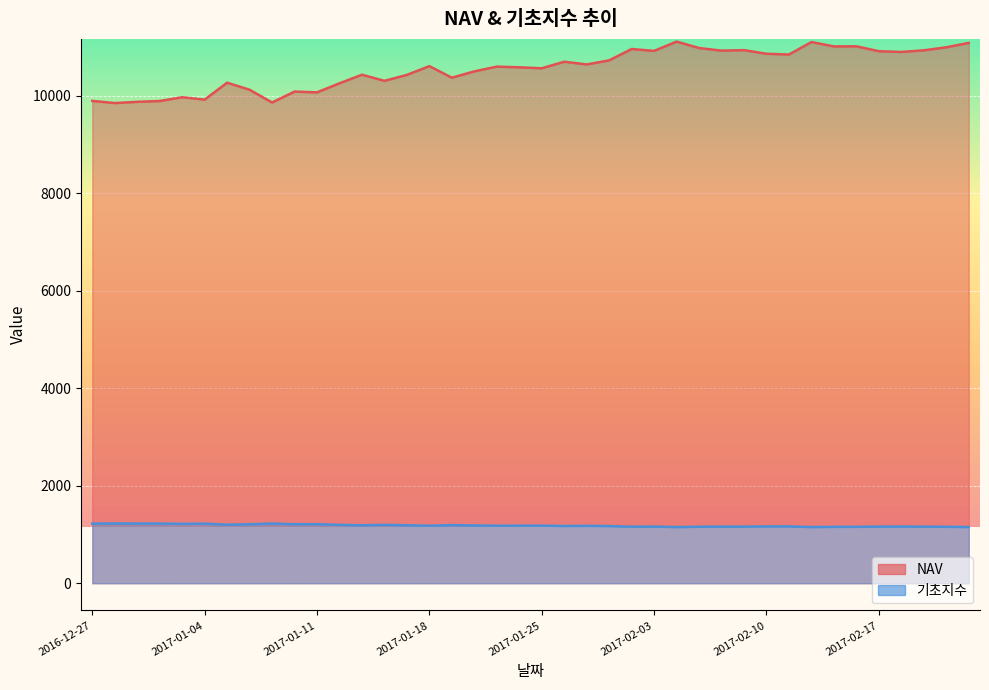

Reading right to left, transcribe all the data shown in this chart.

NAV: 11081.4	10991.0	10929.3	10895.4	10910.8	11011.5	11009.3	11099.1	10843.2	10858.5	10932.7	10922.5	10976.1	11108.0	10917.6	10956.0	10723.3	10639.5	10695.5	10560.8	10580.8	10594.6	10497.1	10368.1	10604.7	10425.2	10303.1	10429.1	10252.3	10066.9	10082.9	9859.0	10120.5	10265.1	9917.7	9966.9	9889.5	9872.7	9847.7	9891.6
기초지수: 1152.4	1157.2	1160.4	1162.2	1161.4	1156.1	1156.1	1151.6	1165.3	1164.5	1160.6	1161.1	1158.3	1151.4	1161.5	1159.4	1172.1	1176.8	1173.7	1181.1	1180.0	1179.2	1184.8	1192.2	1179.0	1189.2	1196.3	1189.1	1196.7	1211.1	1210.4	1224.3	1208.7	1200.2	1221.5	1218.5	1223.3	1224.3	1225.8	1223.1